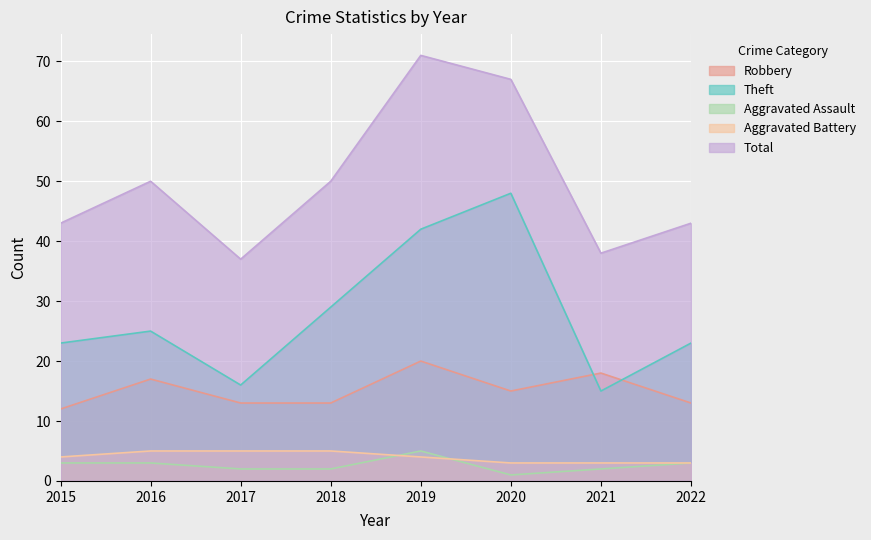

What are all the series names shown in the legend?

Robbery, Theft, Aggravated Assault, Aggravated Battery, Total